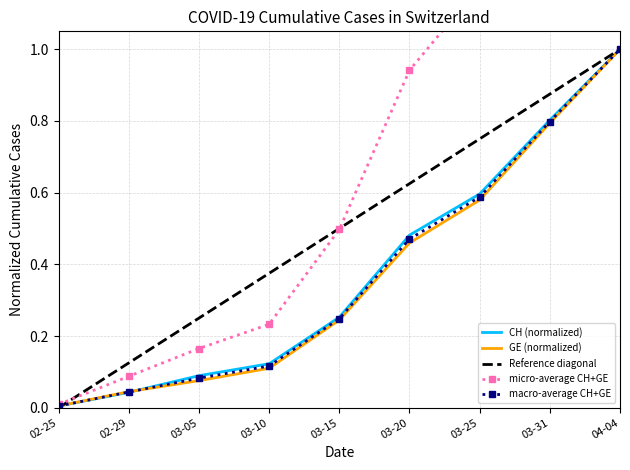

What is the sum of all GE values?

3.3